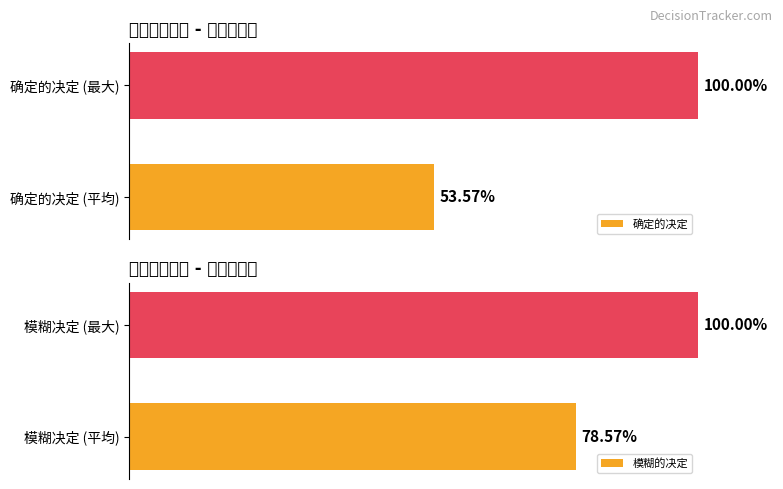

List the labels in order of 确定的决定 value, smallest first.

确定的决定 (平均), 确定的决定 (最大)